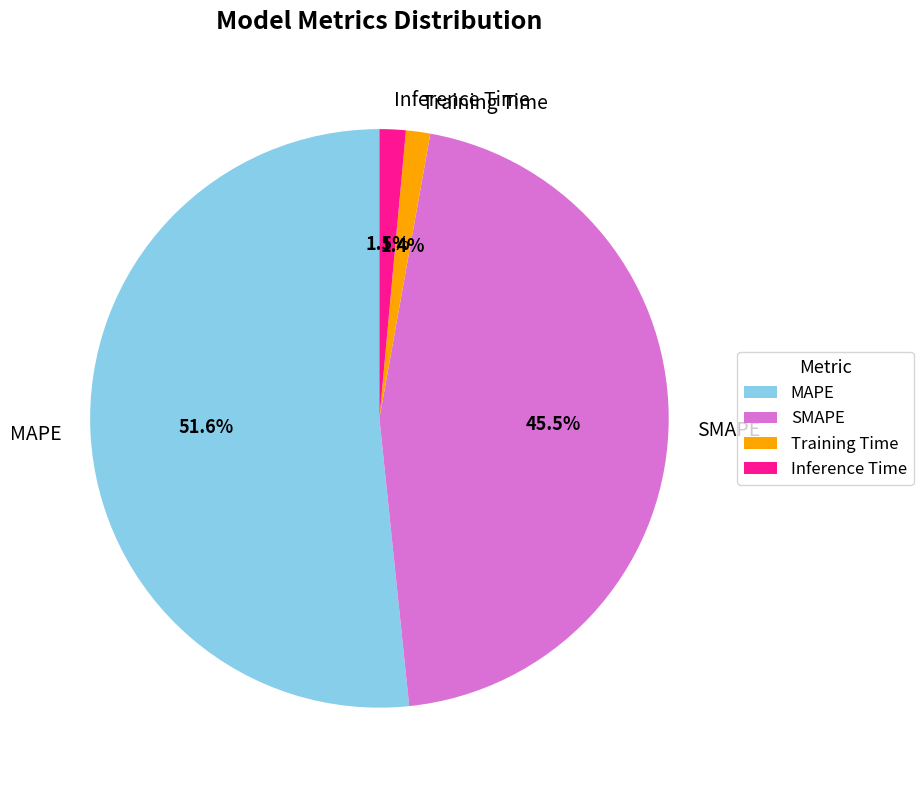

To the nearest percent, what percentage of the pie is MAPE?

52%